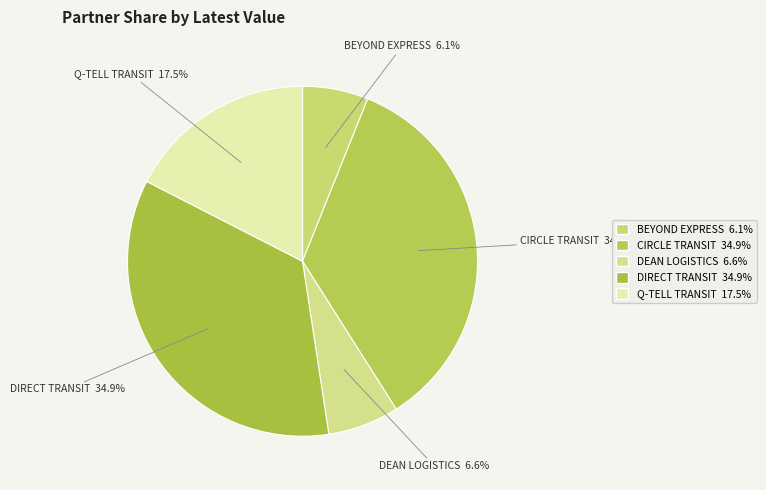

How many slices are in this pie chart?

5